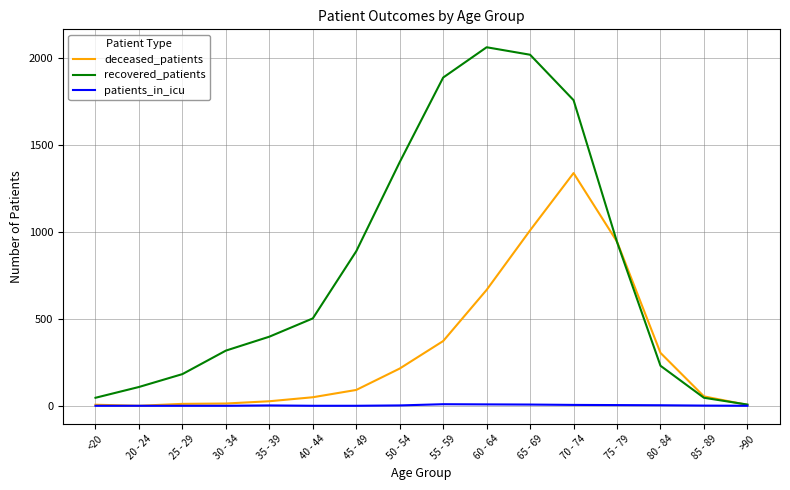

Where is recovered_patients nearest to the value 1033?

75 - 79